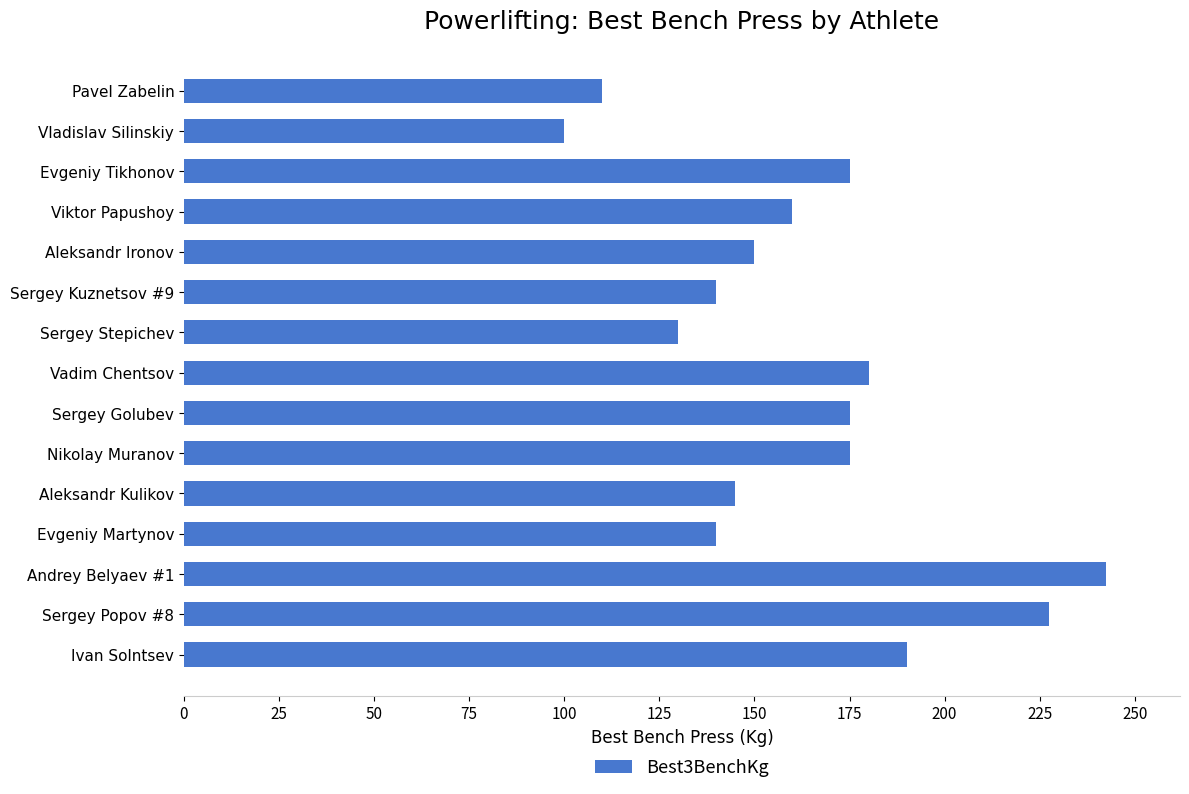

Which label corresponds to the largest value in the chart?

Andrey Belyaev #1